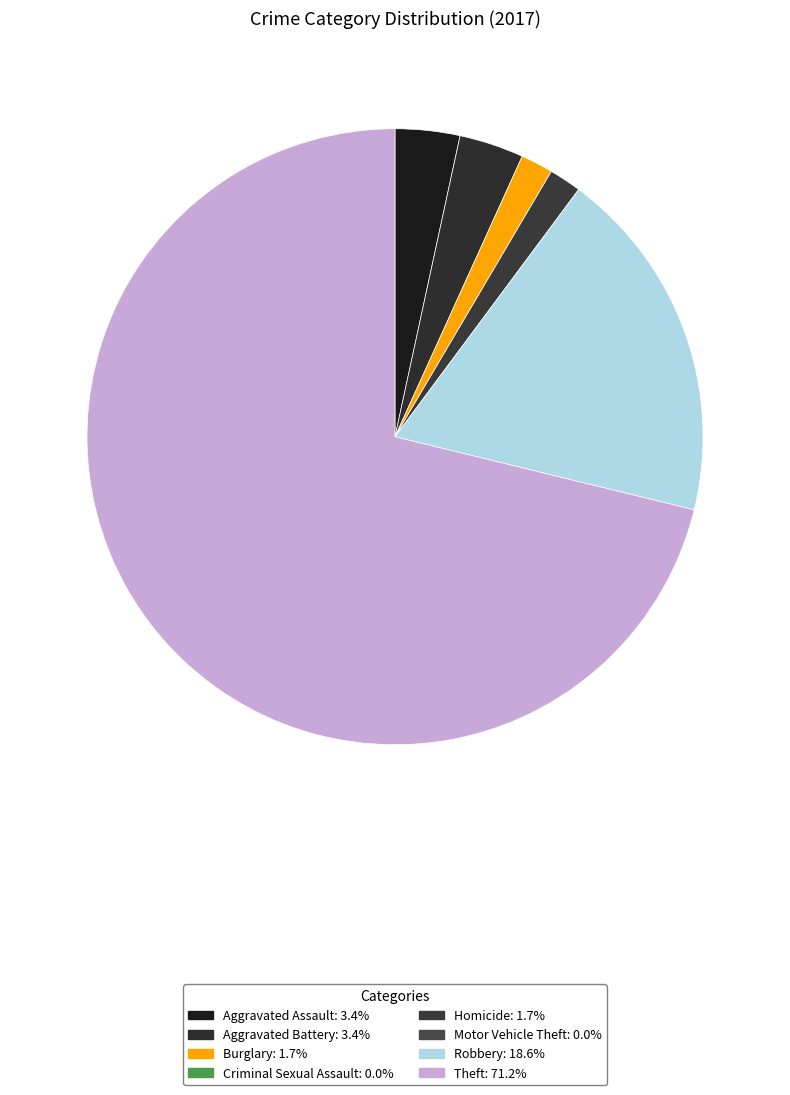

Count the number of slices in the pie.

6